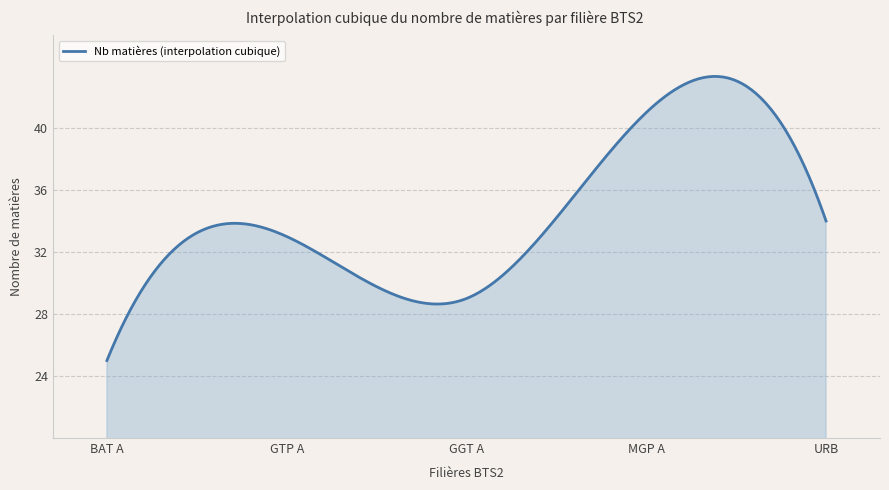

What is the difference between the maximum and minimum values?

18.3